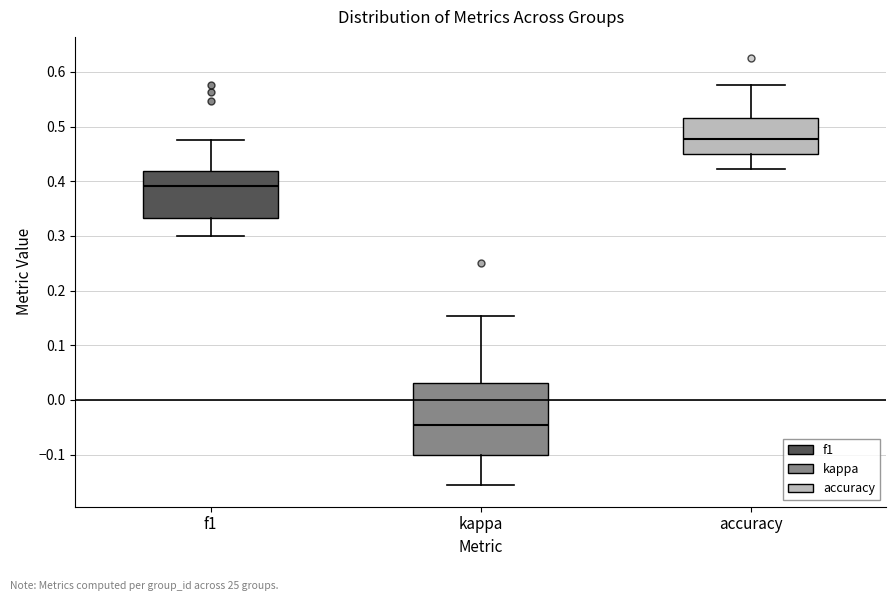

Reading left to right, transcribe this box plot: for each box, give where its median line is, the range the box spans, and where its two whiskers end, as read against the y-axis. The values are not printed on the chart, so give them approximately, as read against the axis.

f1: median 0.39, box 0.33 to 0.42, whiskers 0.30 to 0.47
kappa: median -0.05, box -0.10 to 0.03, whiskers -0.16 to 0.15
accuracy: median 0.48, box 0.45 to 0.52, whiskers 0.42 to 0.58